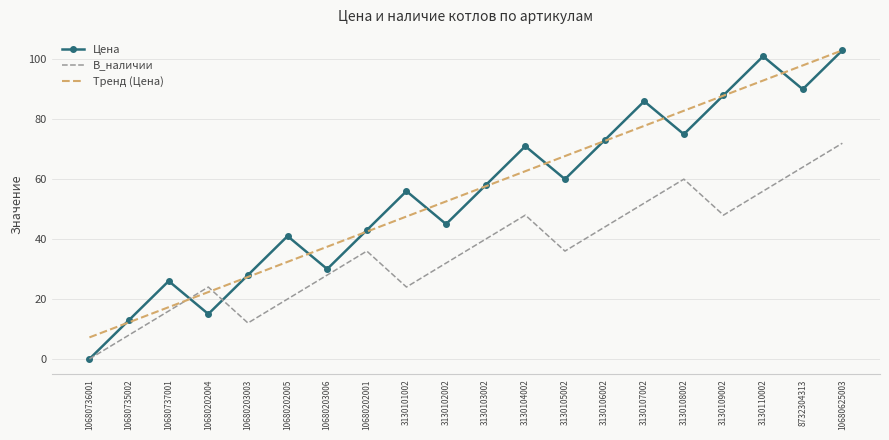

True or false: В_наличии has a value of 35.5 at 10680625003.

False